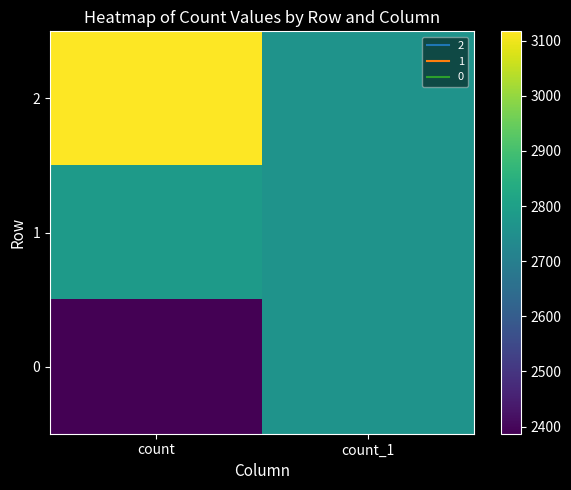

What is the total value across all series at count_1?

8288